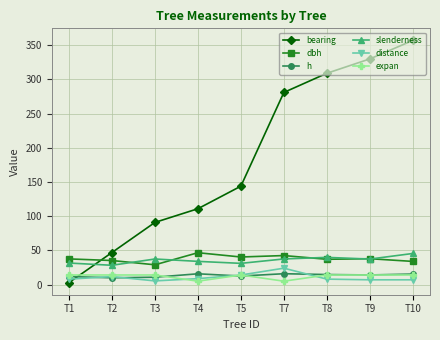

Which series has the largest total across all categories?

bearing